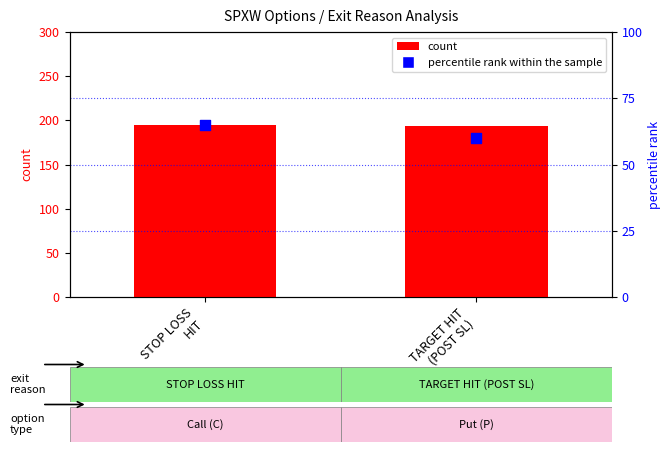

At how many categories does at least one series exceed 72?

2